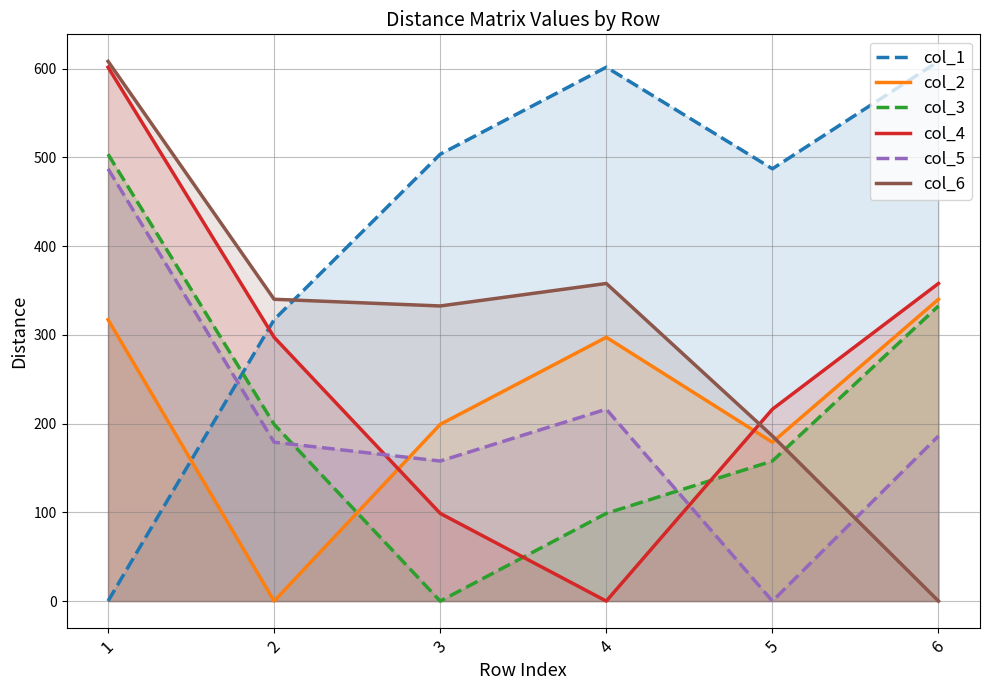

Count the number of data series in this chart.

6